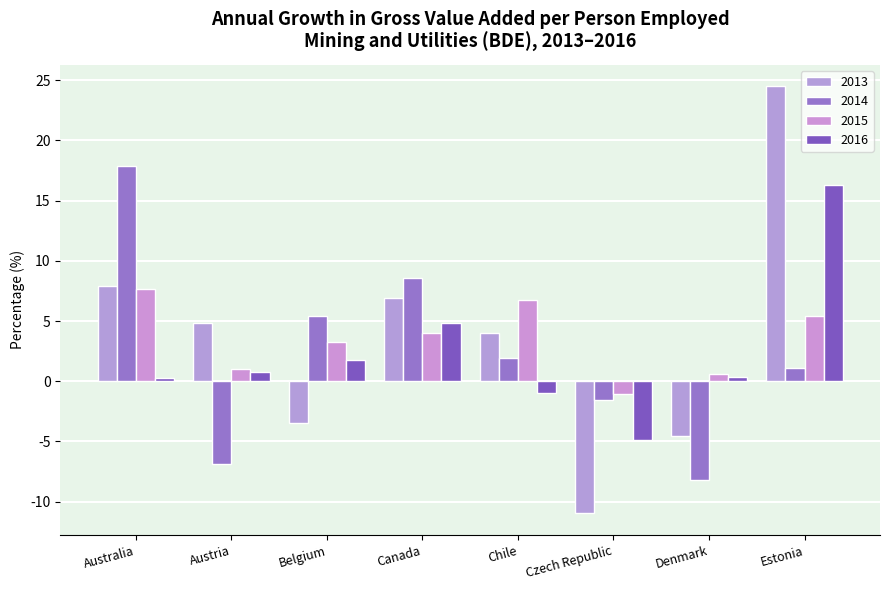

What is the sum of all 2014 values?

18.3